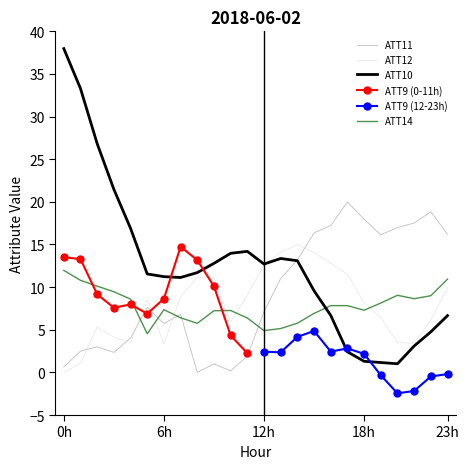

Which series has the largest total across all categories?

ATT10